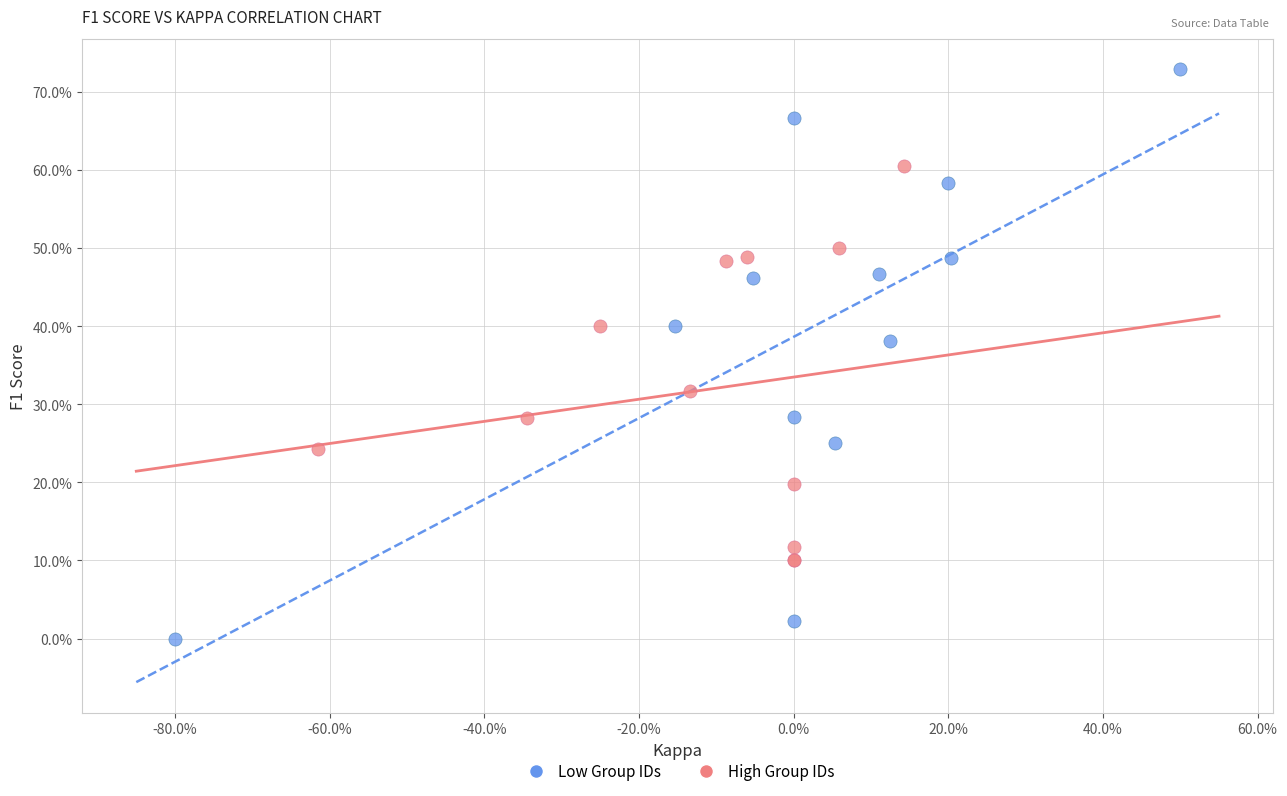

What are all the series names shown in the legend?

Low Group IDs, High Group IDs